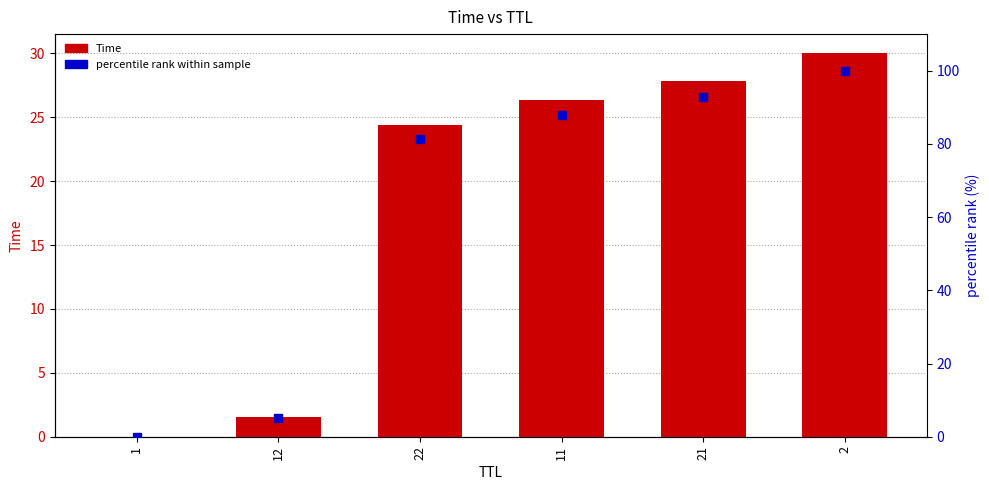

At how many categories does at least one series exceed 40?

4